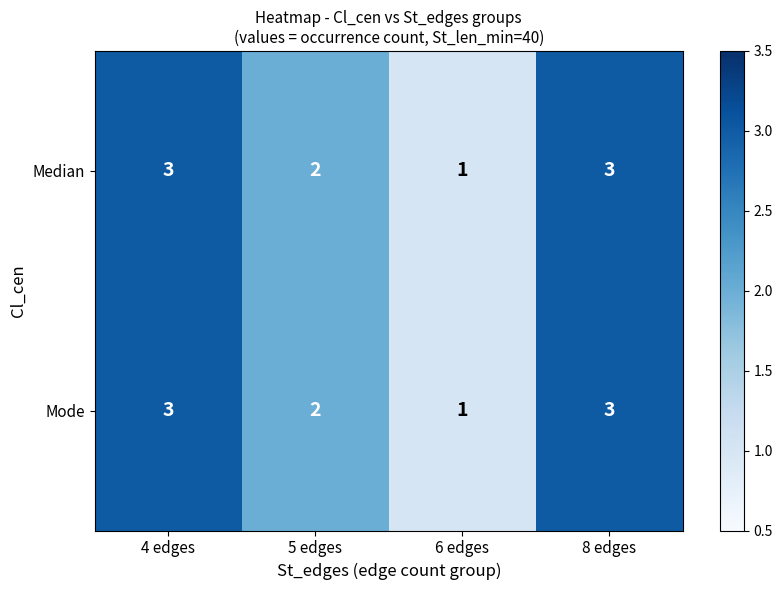

The value of Median at 6 edges is 2. True or false?

False